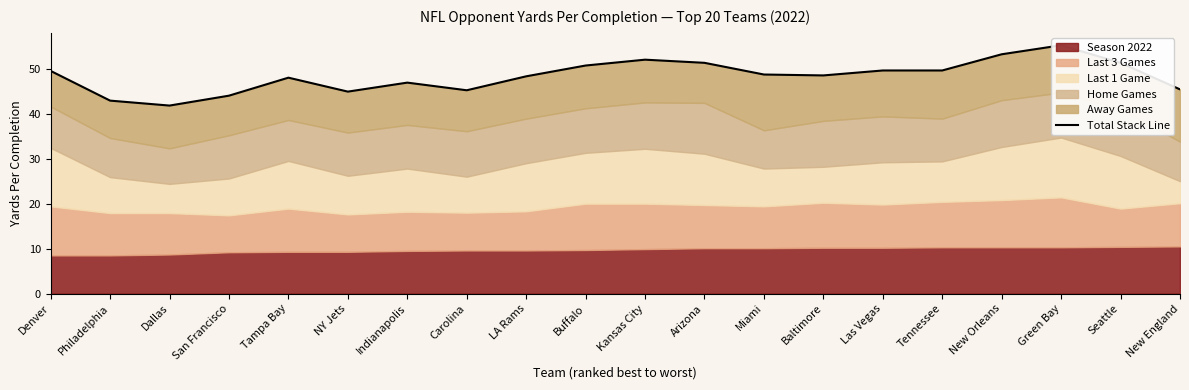

True or false: the data shows 83.9 at Las Vegas.

False